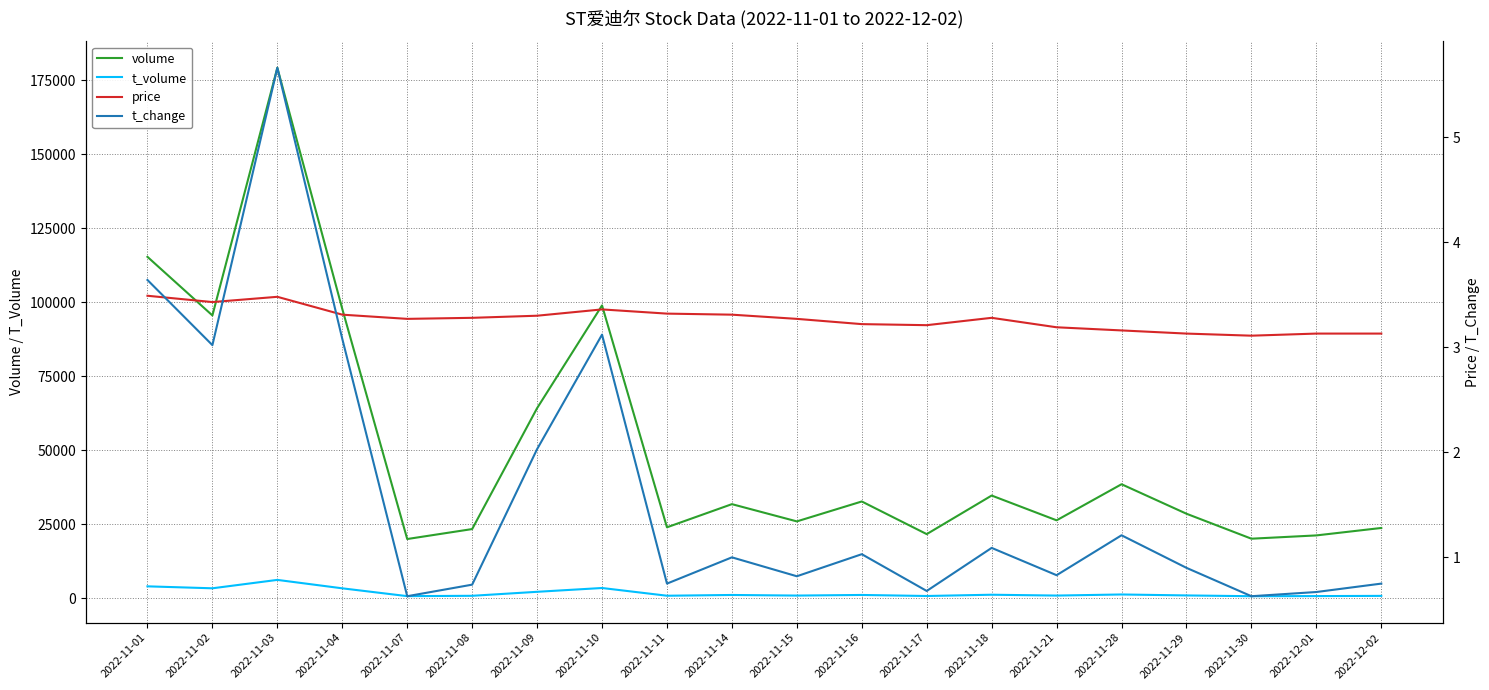

True or false: t_change and t_volume intersect in this chart.

False